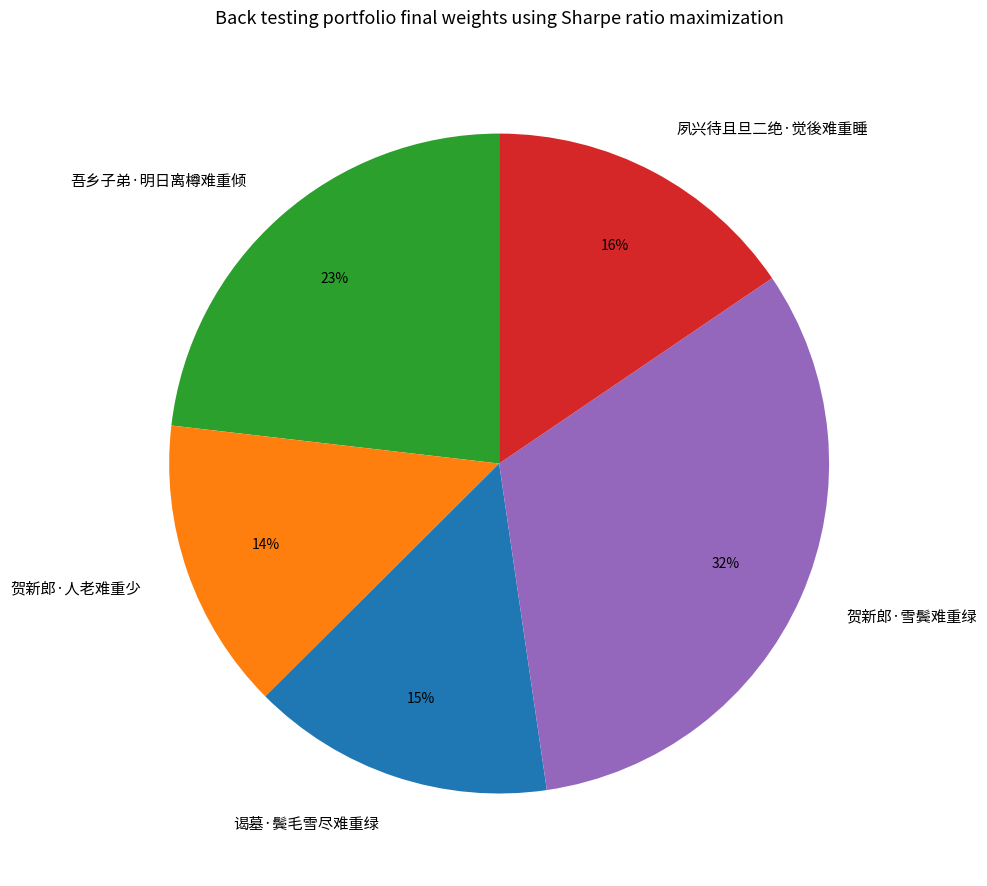

Count the number of slices in the pie.

5